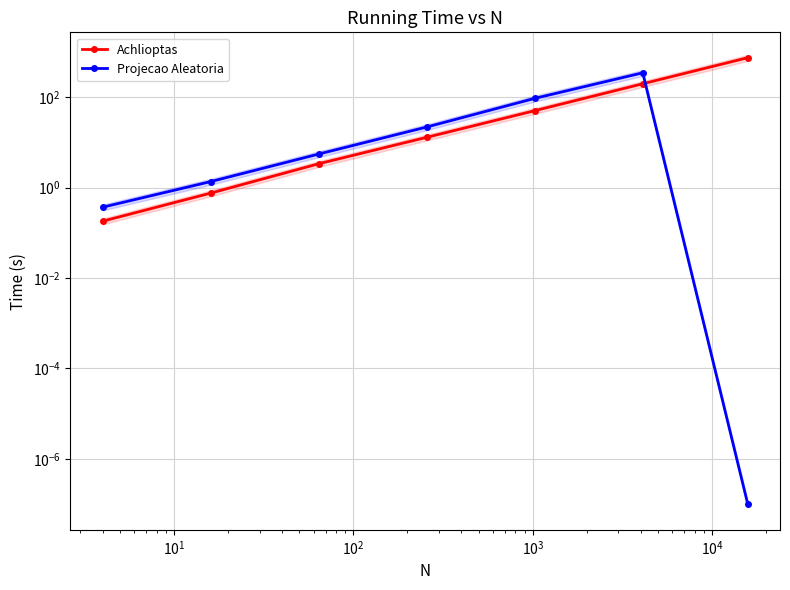

Rank the series by their average value, from highest to lowest.

Achlioptas, Projecao Aleatoria